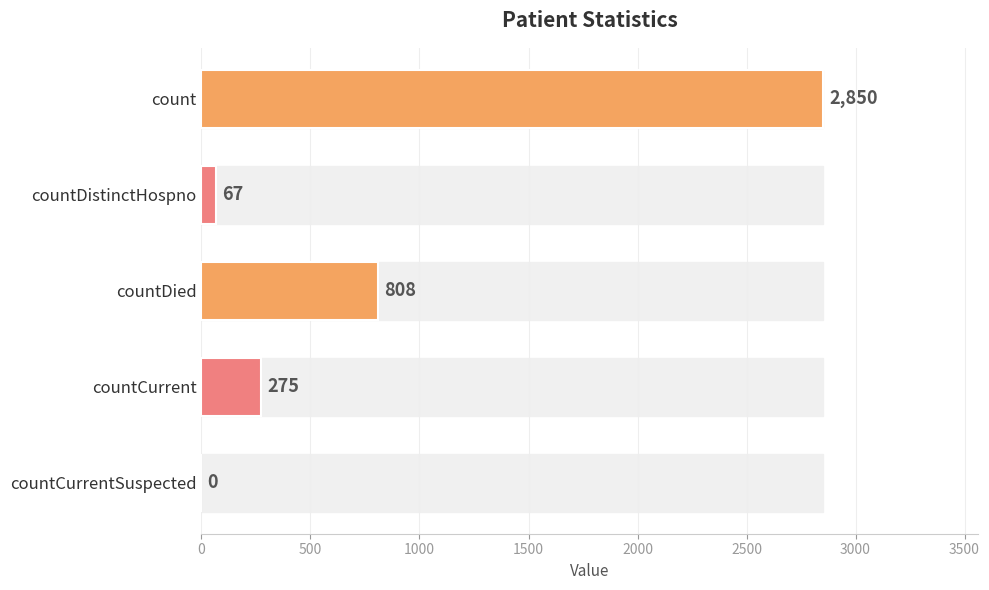

How many data points does each series have?

5